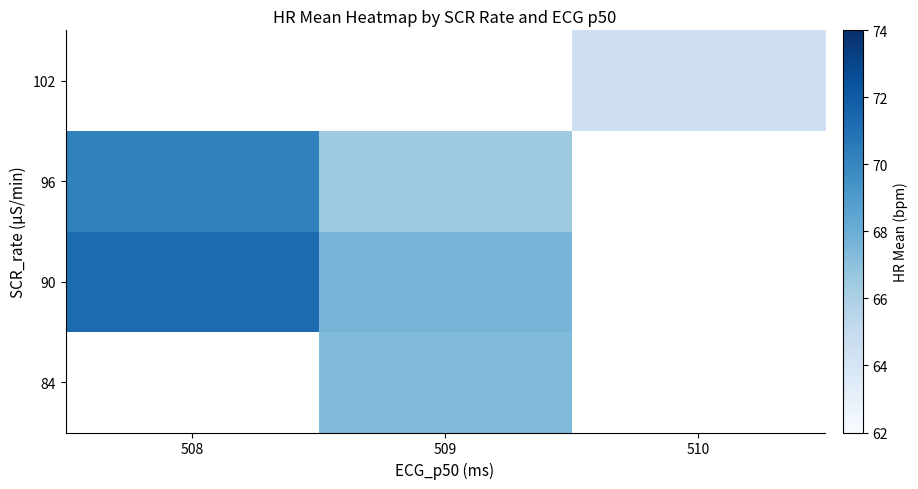

List the labels in order of 96 value, largest first.

508, 509, 510